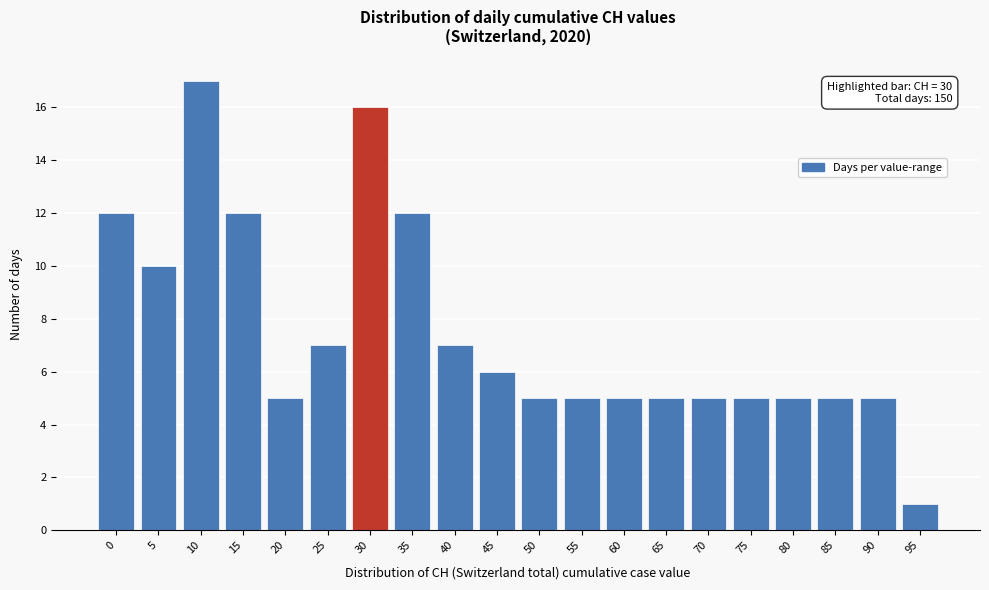

Reading left to right, transcribe all the data shown in this chart.

12	10	17	12	5	7	16	12	7	6	5	5	5	5	5	5	5	5	5	1